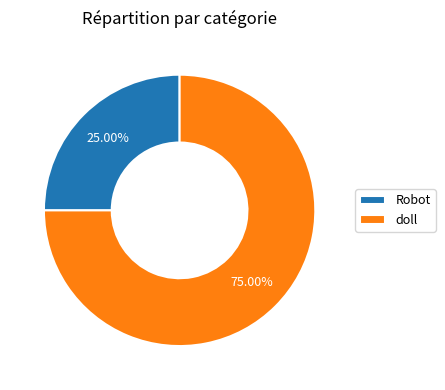

How much of the chart is everything except doll?

25.0%